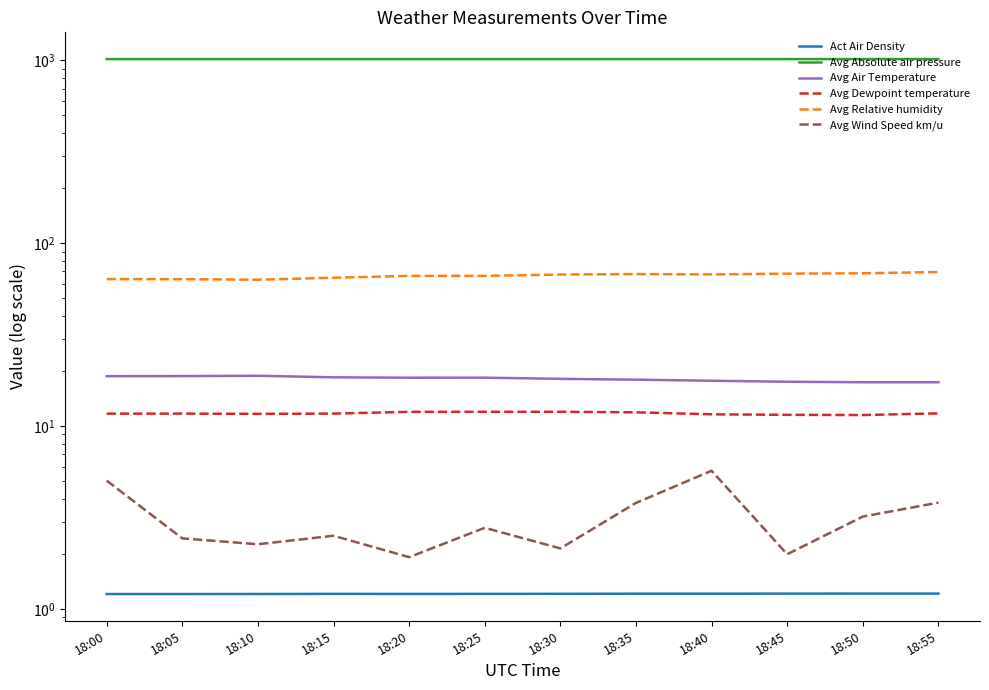

What is the maximum value for Avg Wind Speed km/u?

5.7